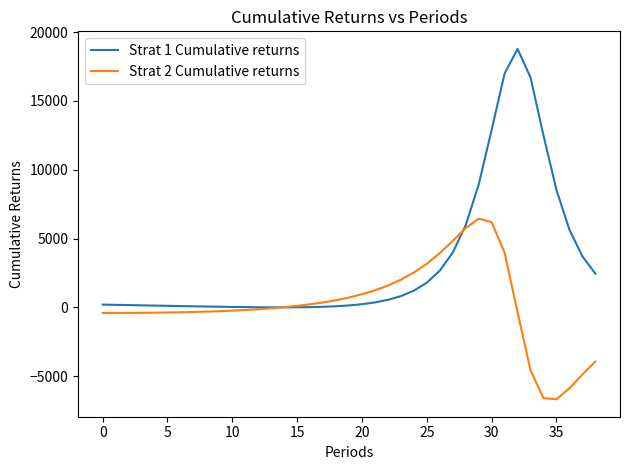

List the series in order of their overall mean, highest first.

Strat 1 Cumulative returns, Strat 2 Cumulative returns